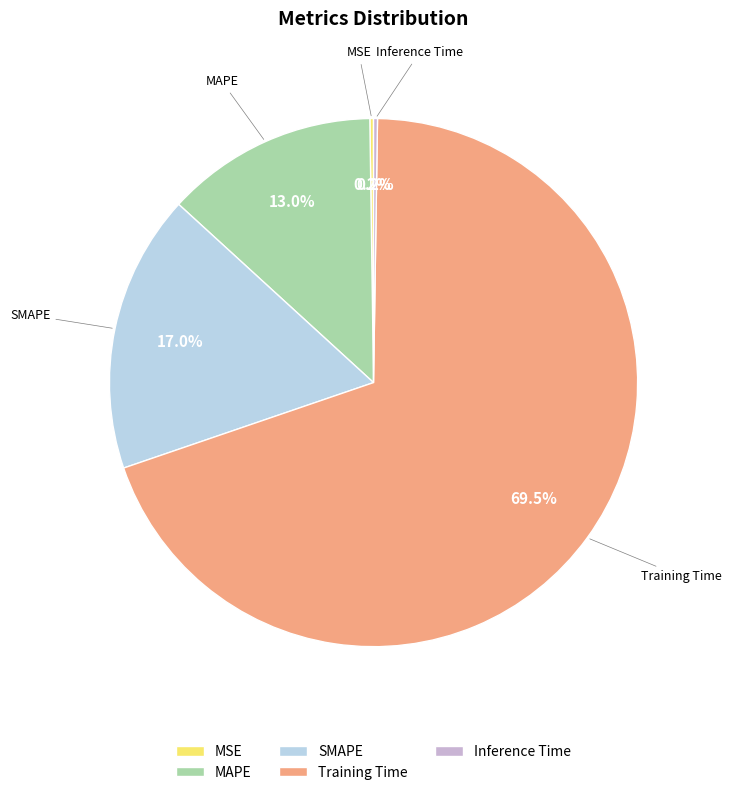

Which category accounts for the majority?

Training Time